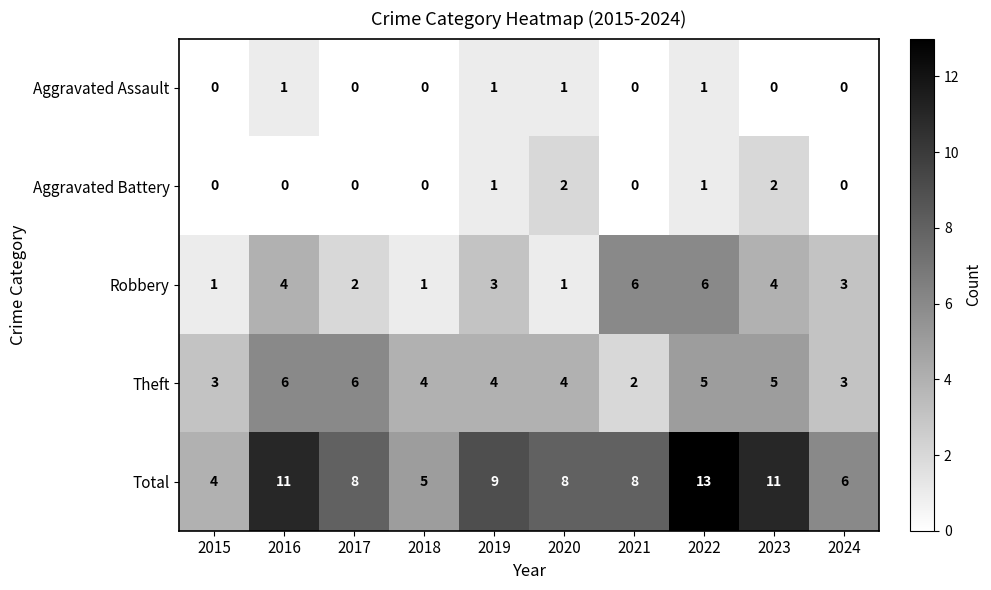

What is the spread (max minus min) of values at 2017?

8